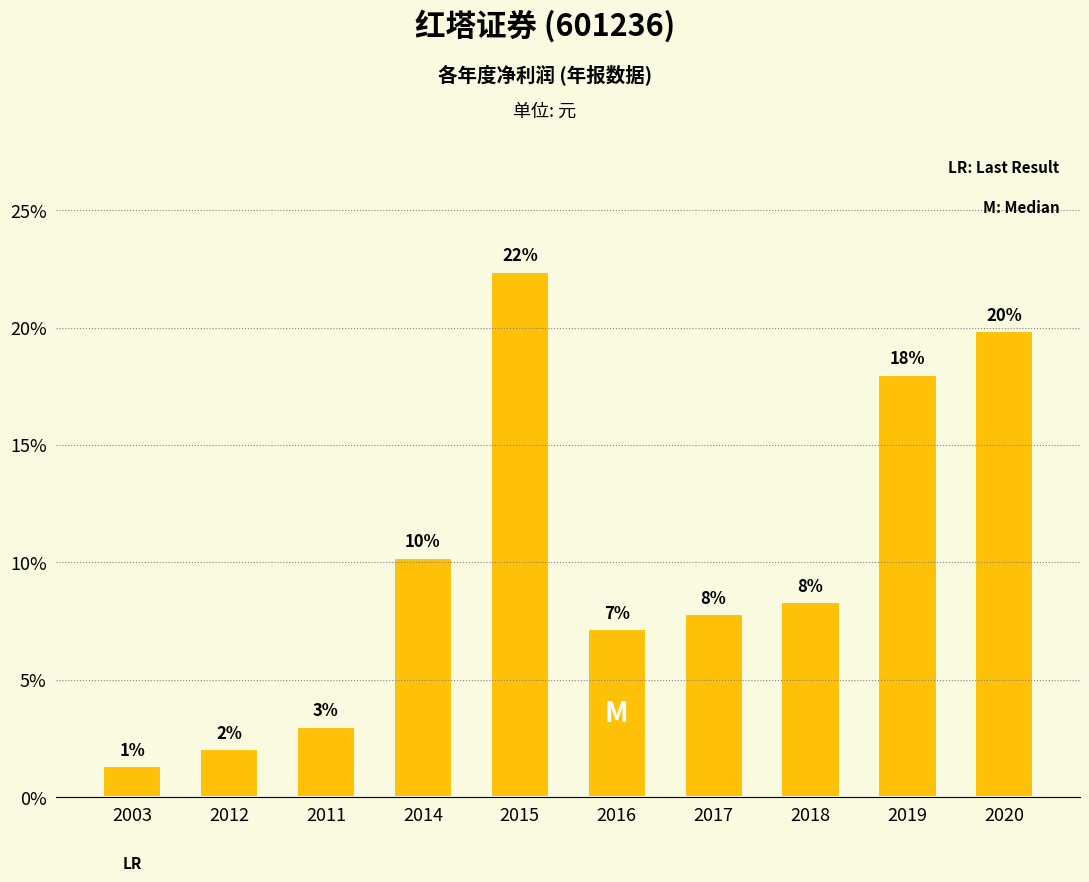

List the labels in order of value, smallest first.

2003, 2012, 2011, 2016, 2017, 2018, 2014, 2019, 2020, 2015